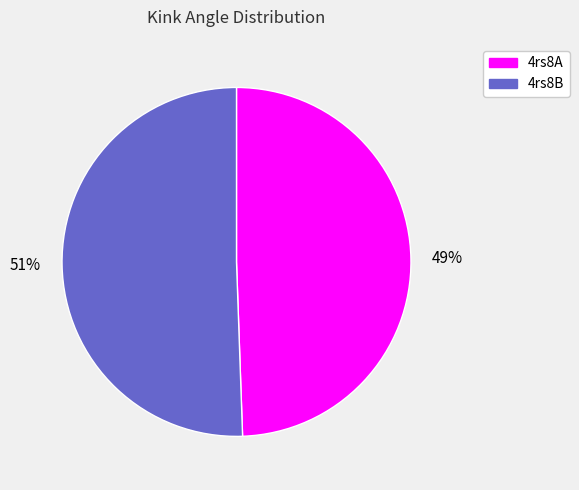

Is the sum of 49% and 51% greater than half?

Yes